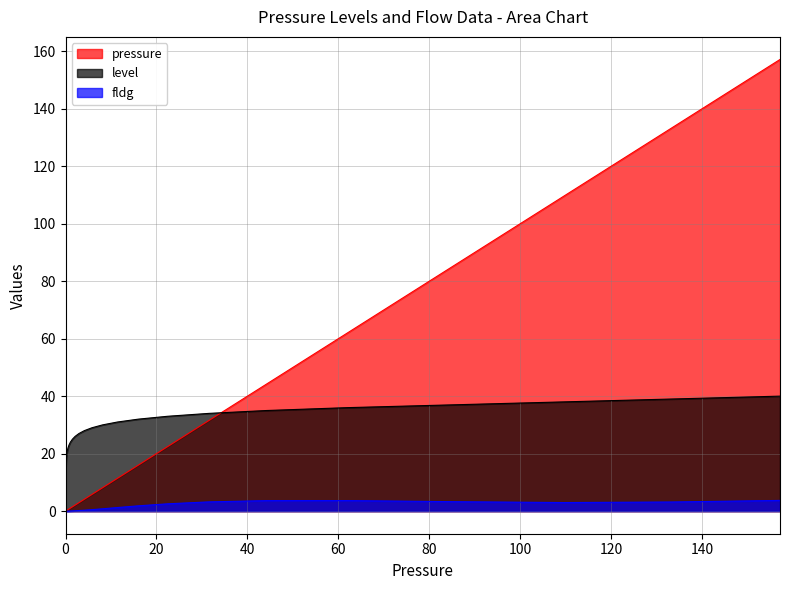

What are all the series names shown in the legend?

pressure, level, fldg